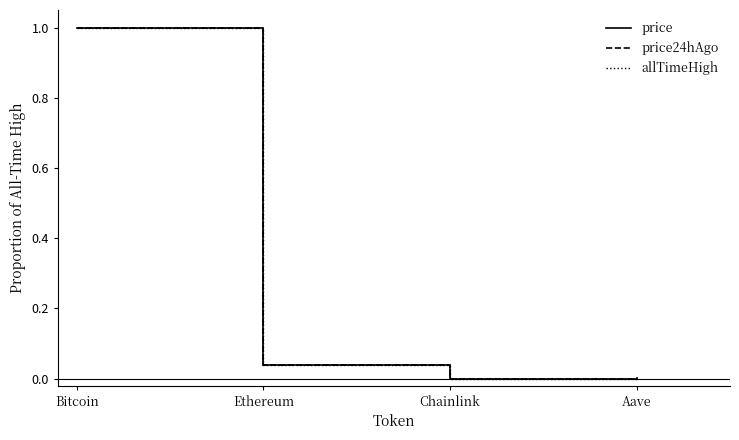

Which series has the widest spread of values?

price